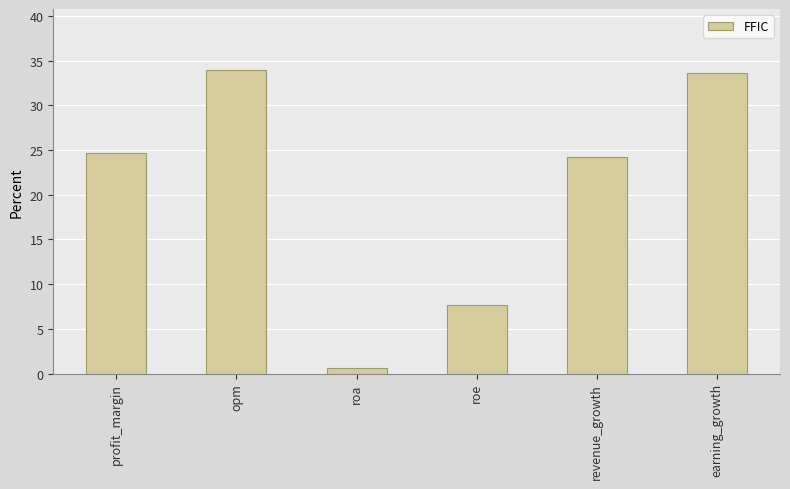

Are the bars grouped side by side (vs. stacked)?

No